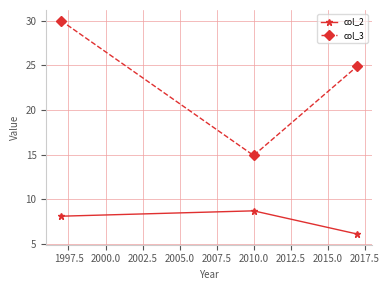

Does the chart display data point markers on the line(s)?

Yes